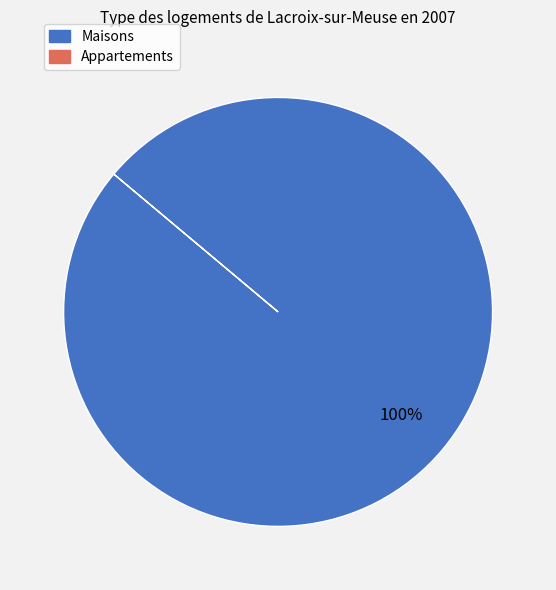

Is there any slice that represents more than half of the pie?

Yes